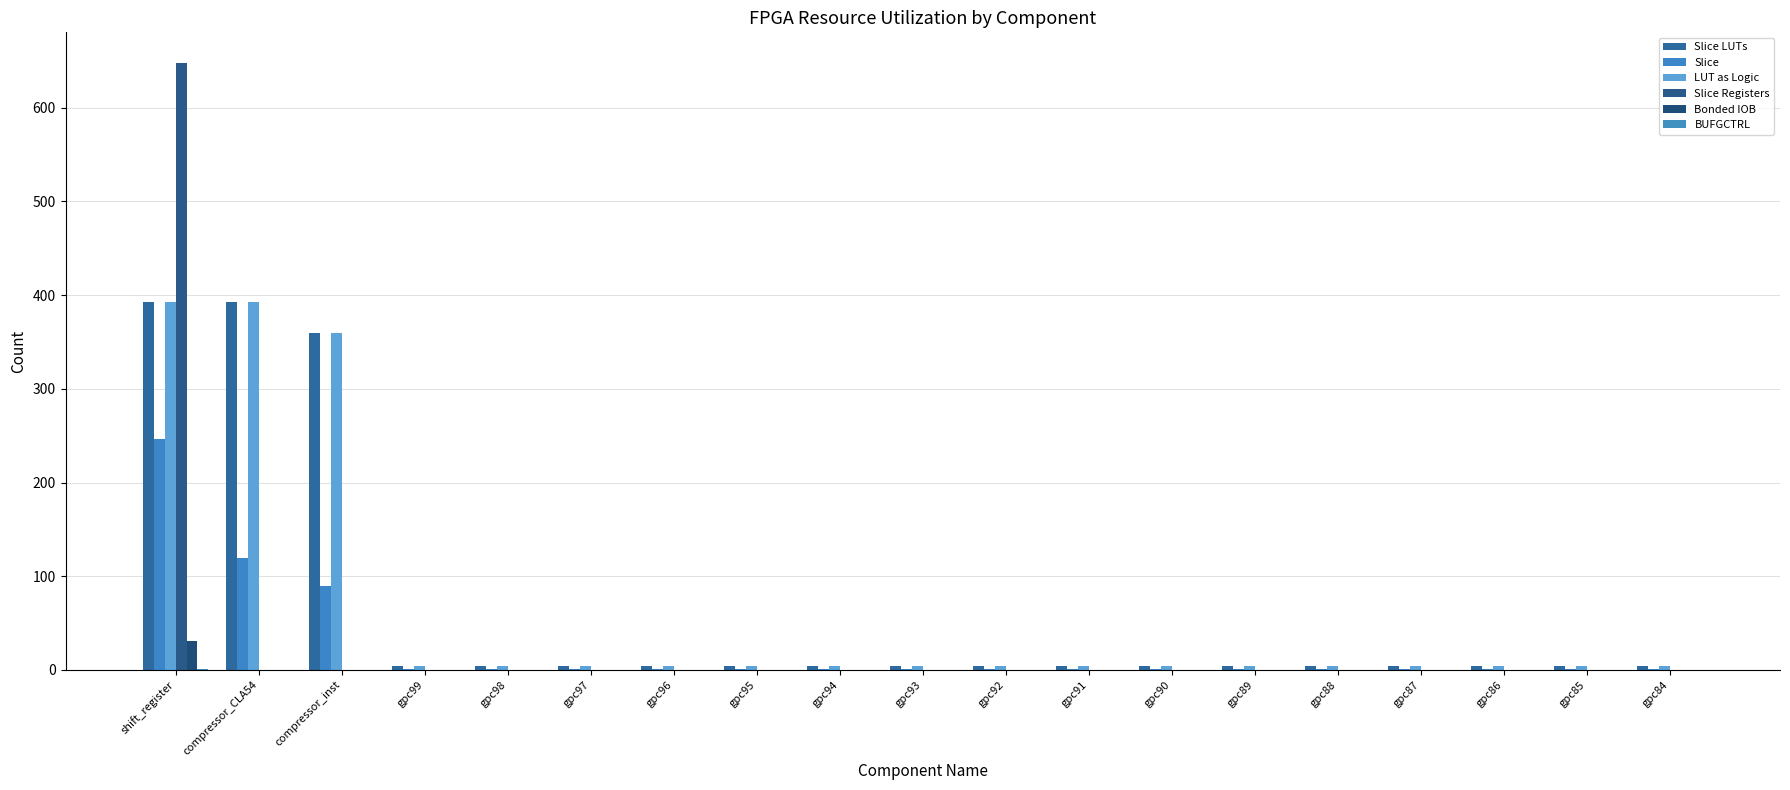

How many groups of bars are there?

19